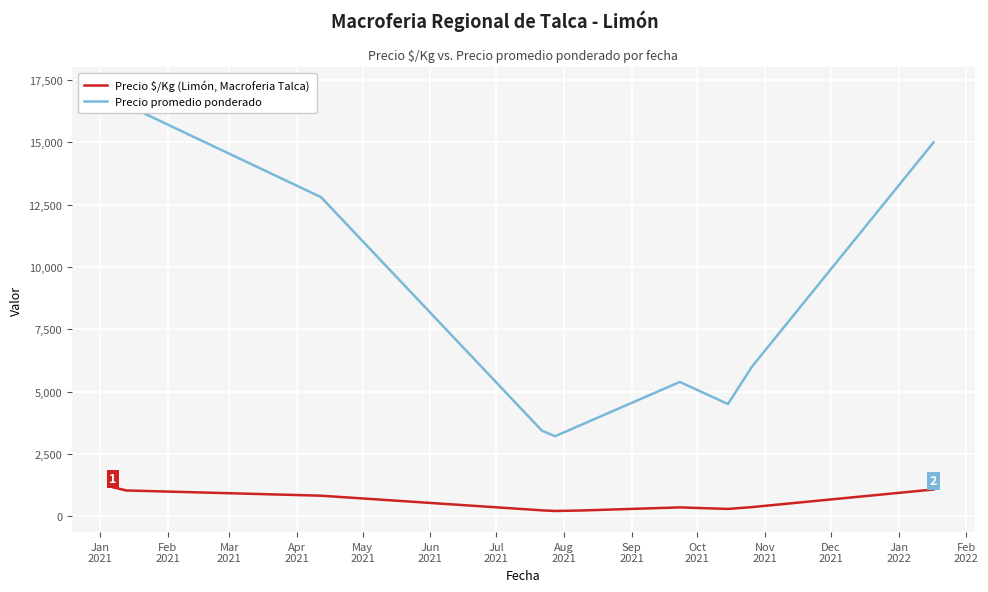

What is the minimum value for Precio promedio ponderado?

3208.2